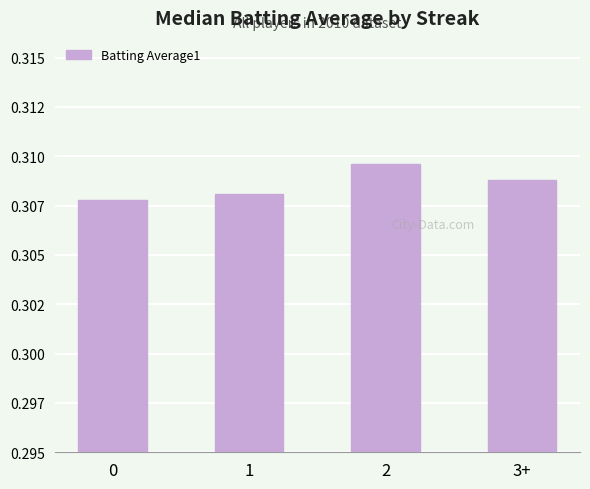

Does the chart contain any negative values?

No